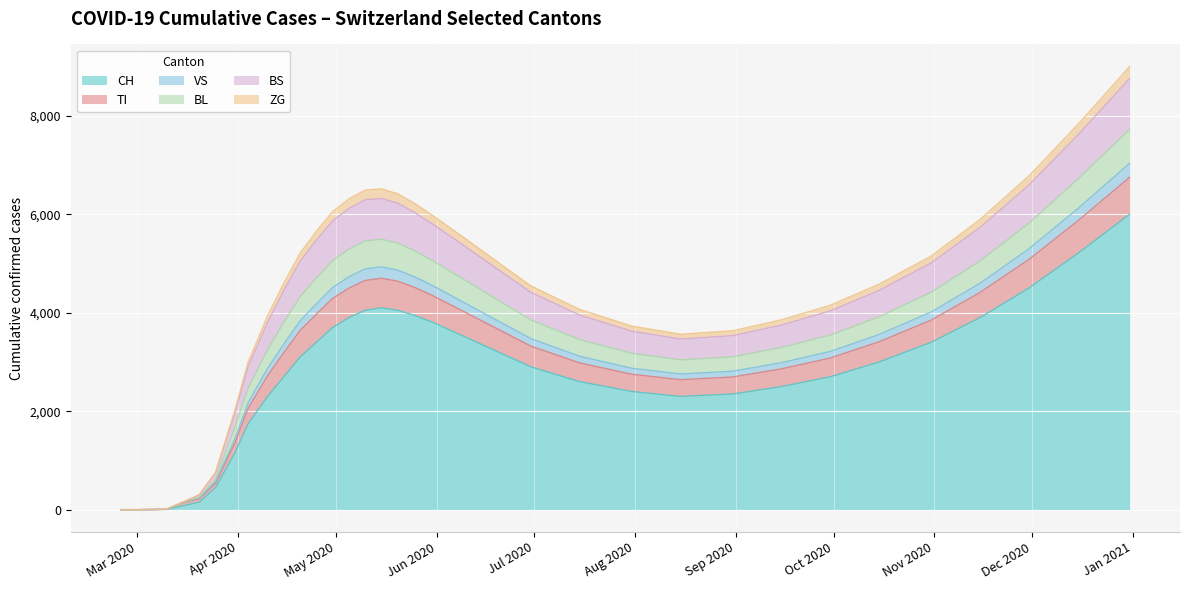

True or false: BS and CH intersect in this chart.

False